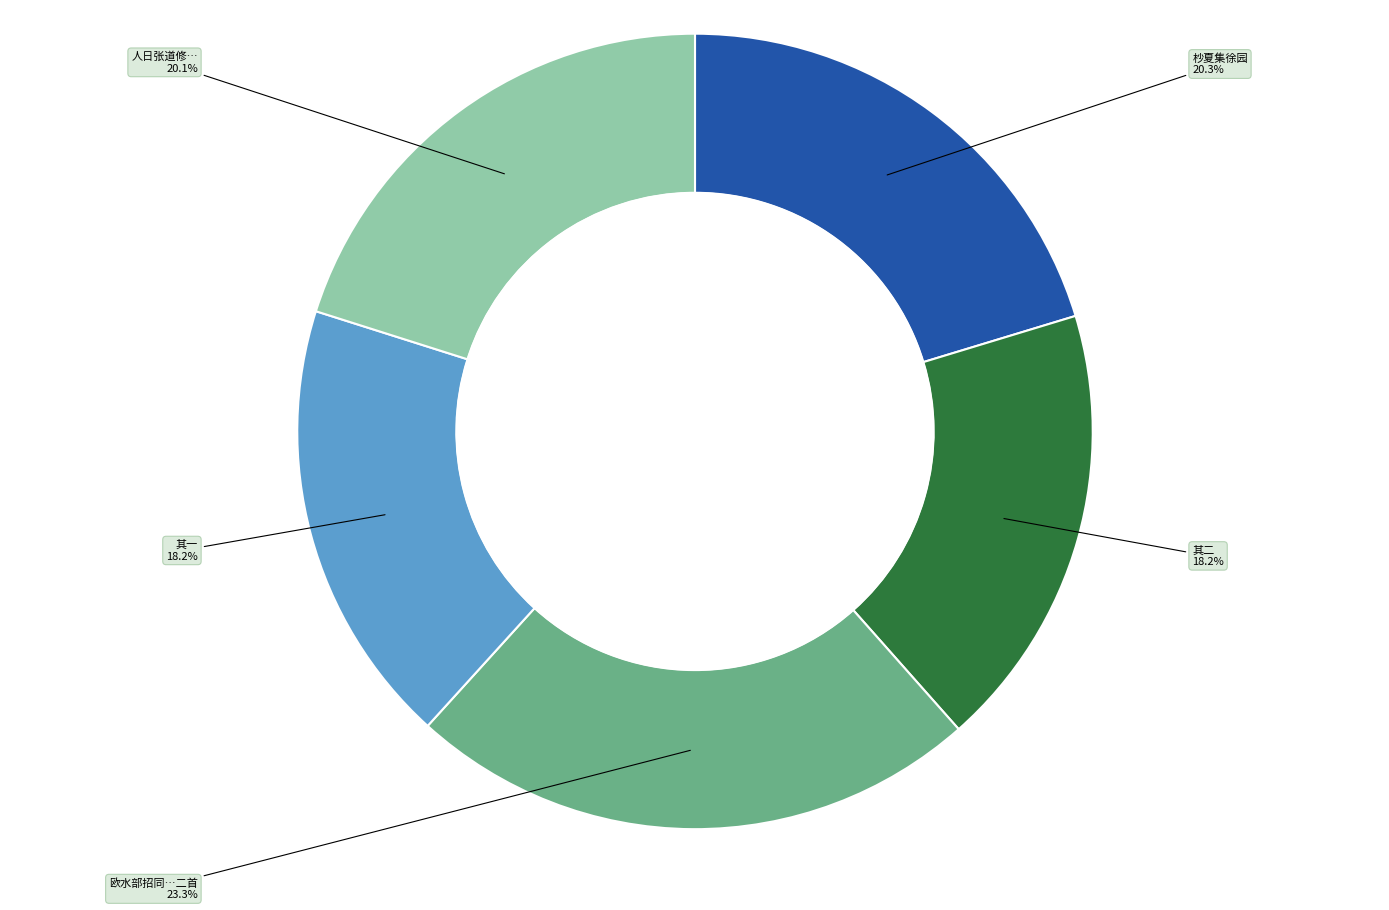

Is there any slice that represents more than half of the pie?

No